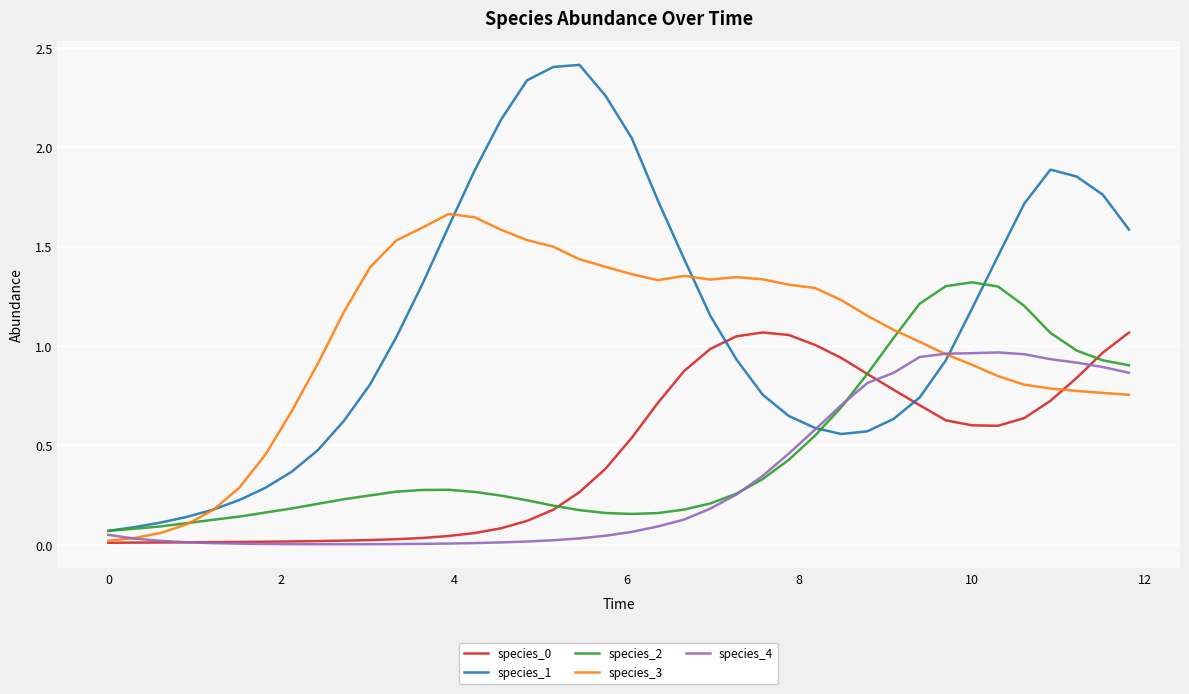

Which series has the widest spread of values?

species_1